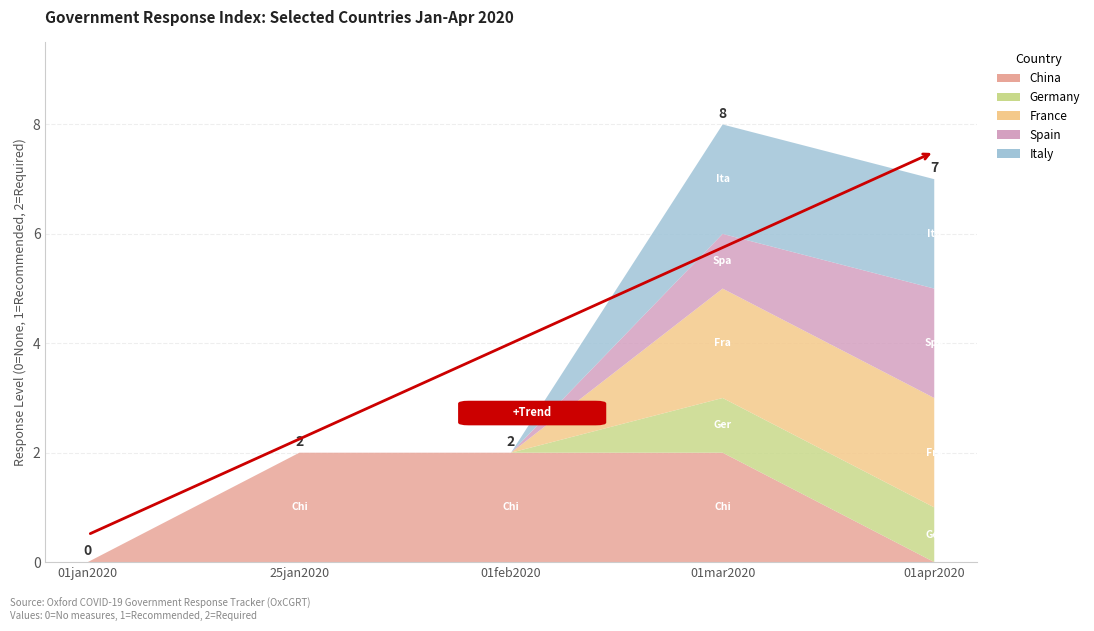

Reading left to right, what are all the values shown in this chart?

China: 0	2	2	2	0
Germany: 0	0	0	1	1
France: 0	0	0	2	2
Spain: 0	0	0	1	2
Italy: 0	0	0	2	2